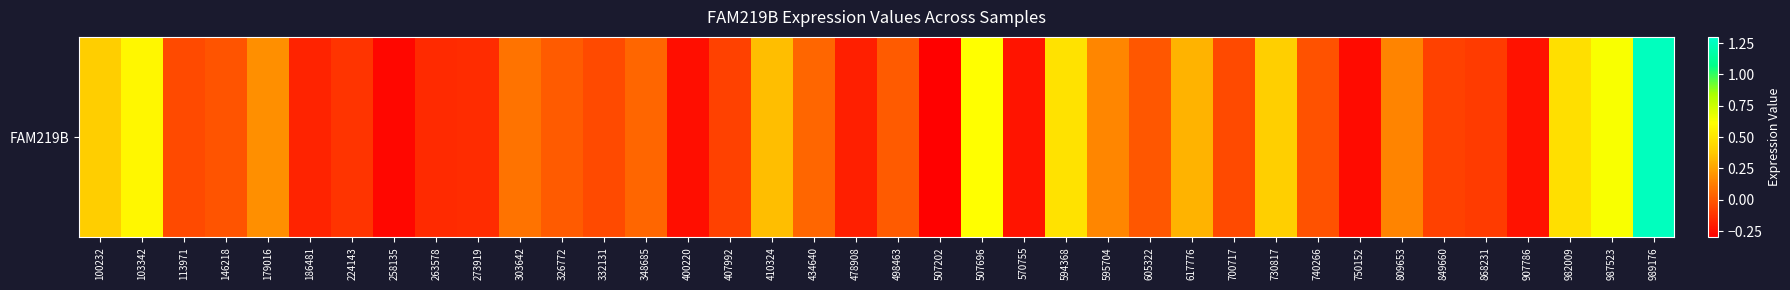

Reading left to right, what are all the values shown in this chart?

100232=0.4	103342=0.6	113971=-0.1	146218=-0.0	179016=0.2	186481=-0.2	224143=-0.1	258135=-0.3	263578=-0.2	273919=-0.1	303642=0.1	326772=0.0	332131=-0.0	348685=0.0	400220=-0.2	407992=-0.1	410324=0.3	434640=0.0	478908=-0.2	498463=0.0	507202=-0.3	507696=0.6	570755=-0.2	594368=0.5	595704=0.2	605322=-0.0	617776=0.3	700717=-0.0	730817=0.4	740266=-0.0	750152=-0.3	809653=0.1	849660=-0.1	868231=-0.1	907786=-0.2	982009=0.5	987523=0.6	989176=1.3